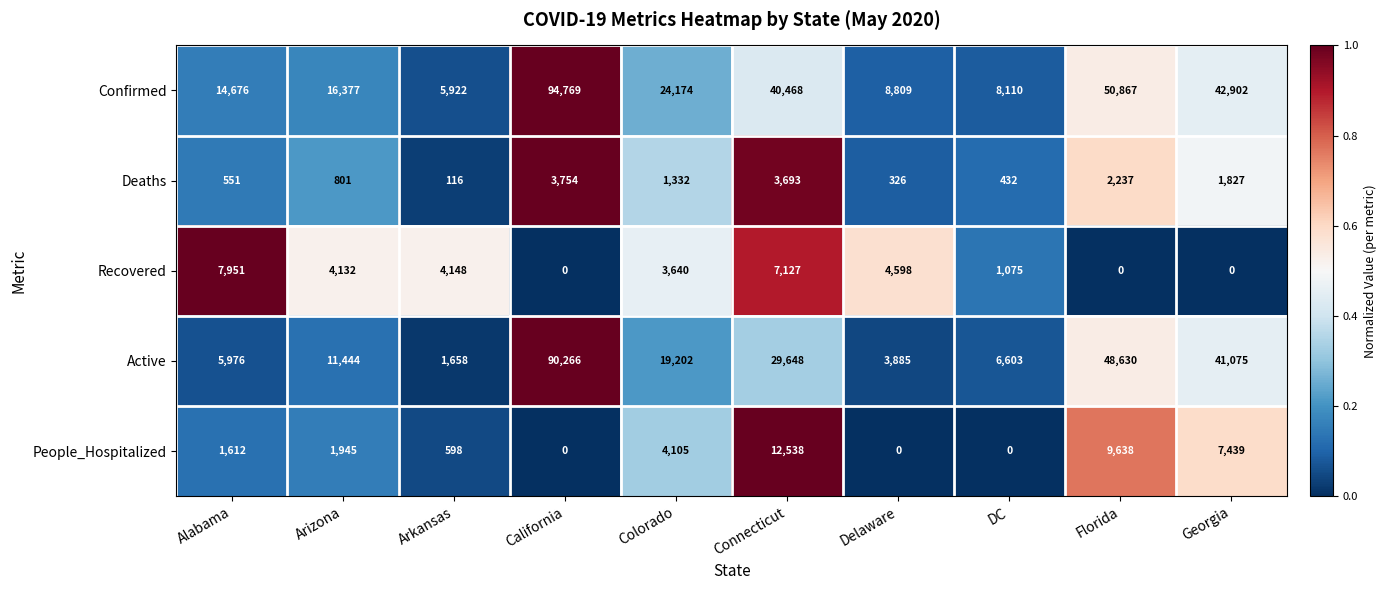

The Active series shows 29648 at Connecticut. True or false?

True